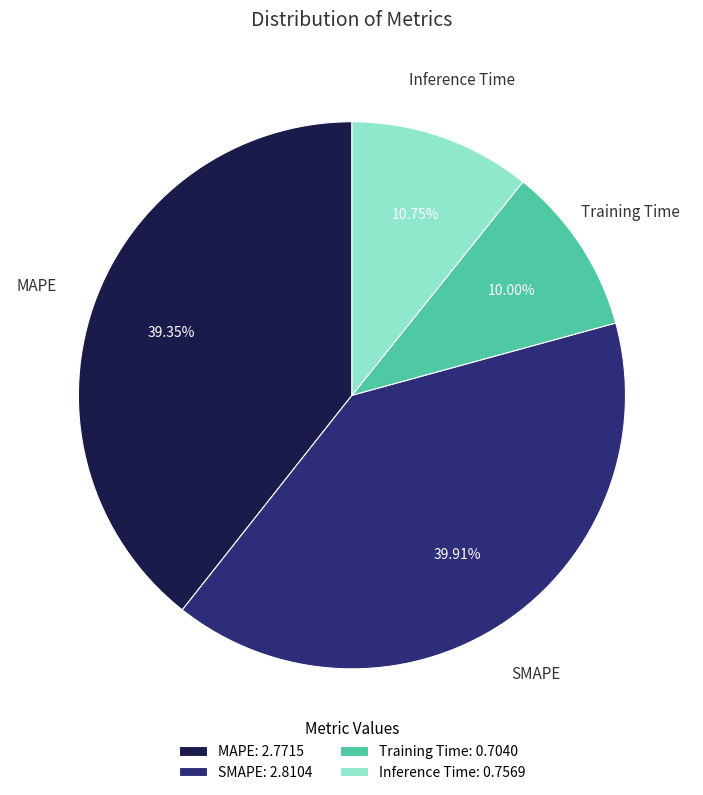

To the nearest percent, what is the difference between the largest and smallest slice percentages?

30%